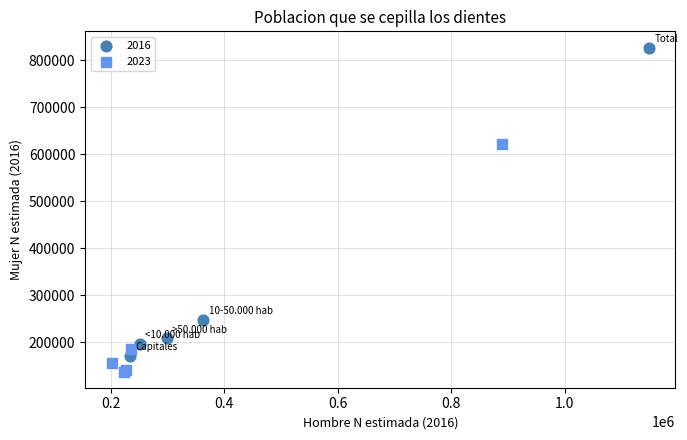

Which series contains the highest Y value?

2016